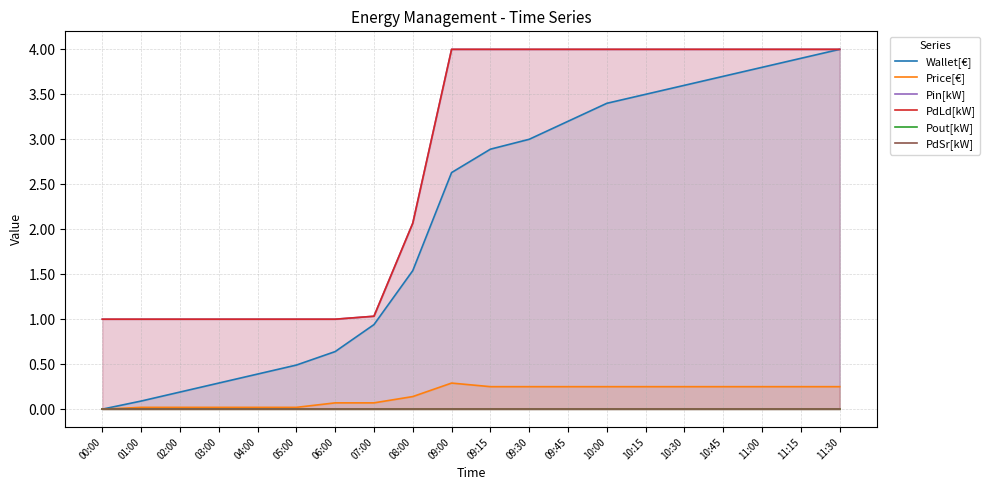

At which label does Price[€] reach its peak?

09:00